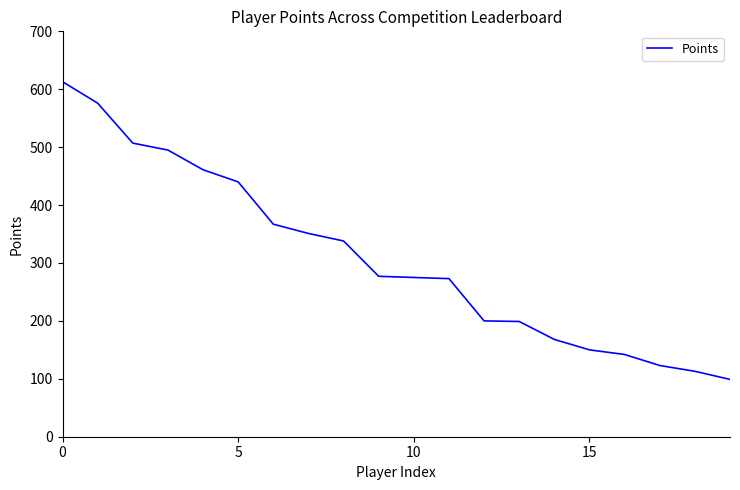

What is the difference between the second highest and second lowest values?

463